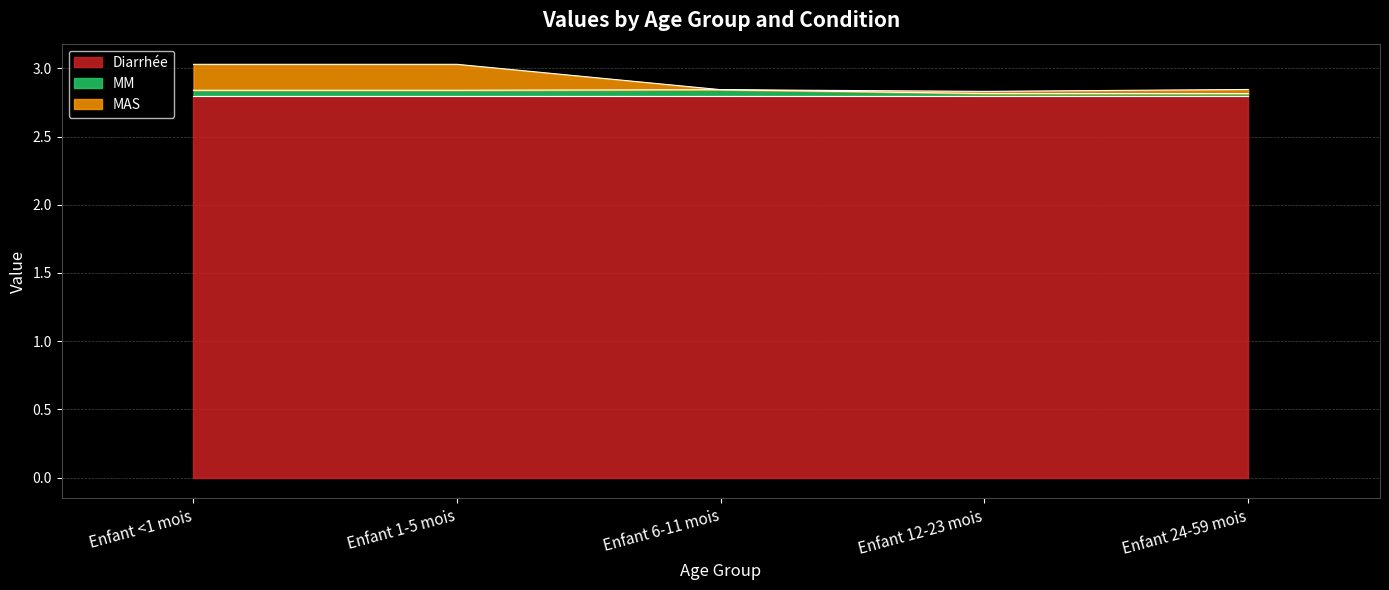

What are all the series names shown in the legend?

Diarrhée, MM, MAS